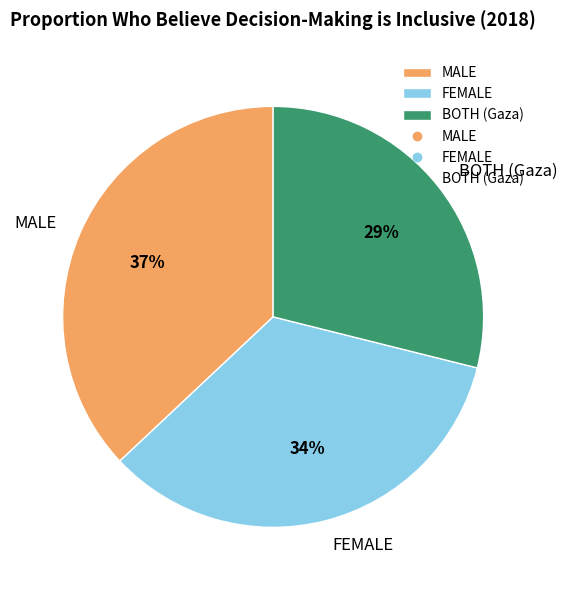

How many slices are in this pie chart?

3